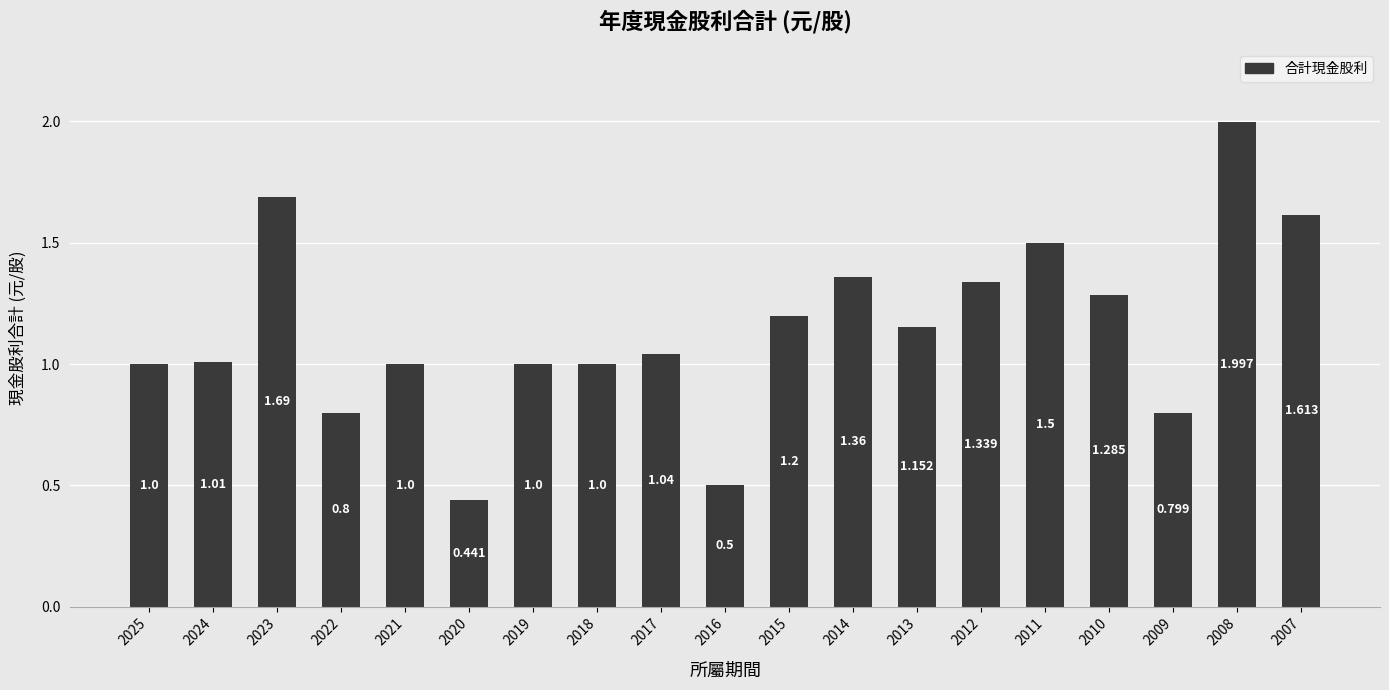

Reading left to right, extract all data points from this chart.

1.0	1.0	1.7	0.8	1.0	0.4	1.0	1.0	1.0	0.5	1.2	1.4	1.2	1.3	1.5	1.3	0.8	2.0	1.6